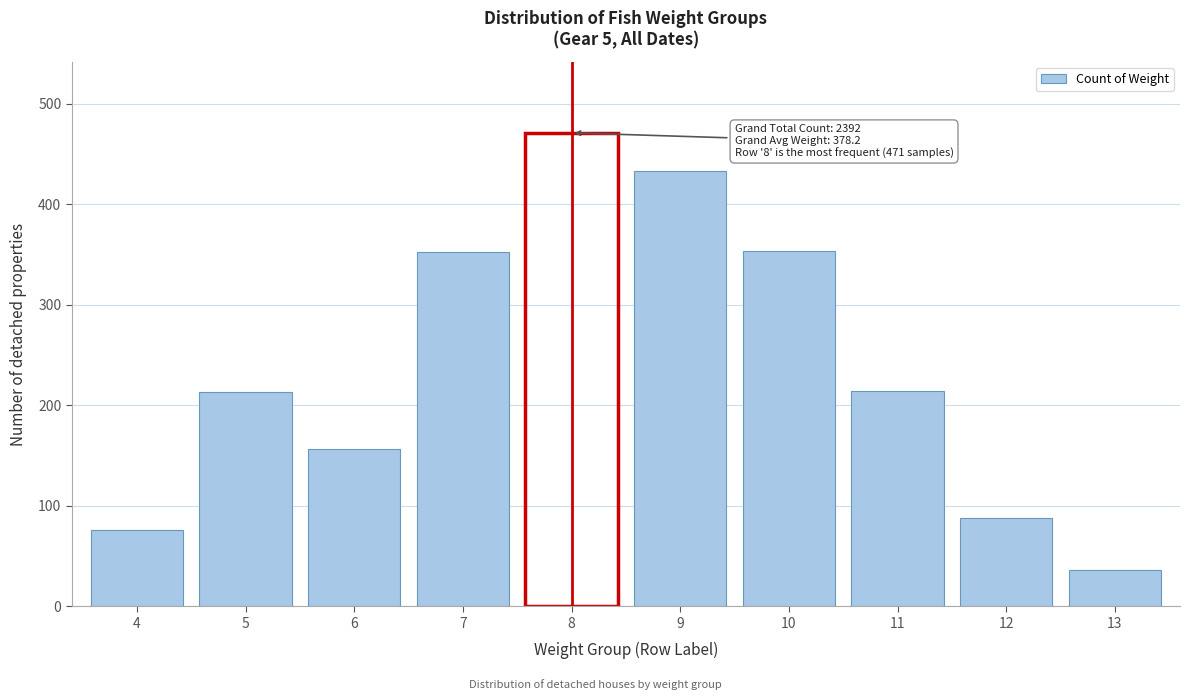

What is the value of the 4th bar from the left?

352